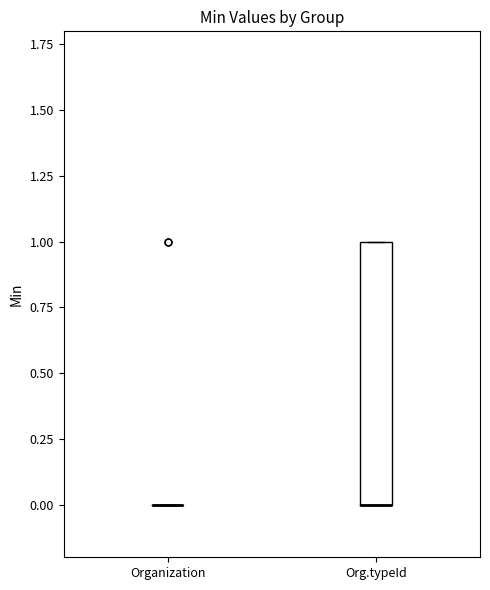

Reading left to right, transcribe this box plot: for each box, give where its median line is, the range the box spans, and where its two whiskers end, as read against the y-axis. The values are not printed on the chart, so give them approximately, as read against the axis.

Organization: box collapsed to a line at 0, whiskers 0 to 0
Org.typeId: median 0 (drawn on the box's lower edge), box 0 to 1, whiskers 0 to 1